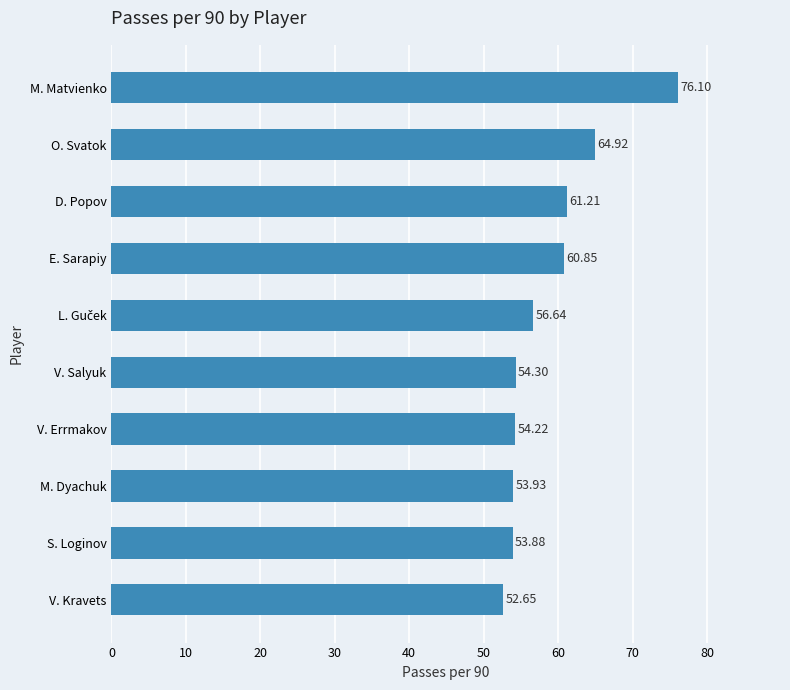

What is the average value?

58.9